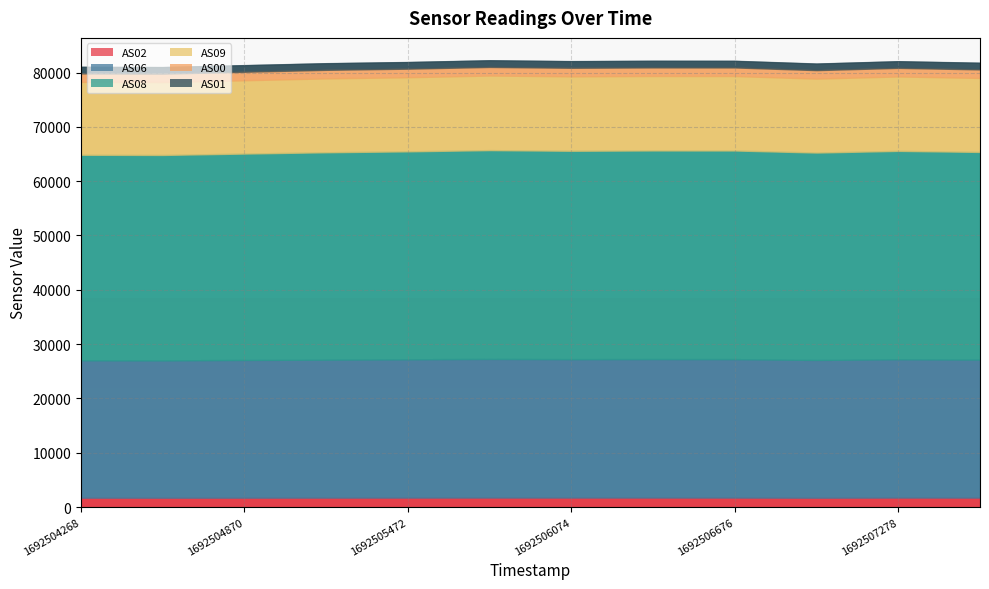

What is the difference between the maximum and minimum values in the AS09 series?

318